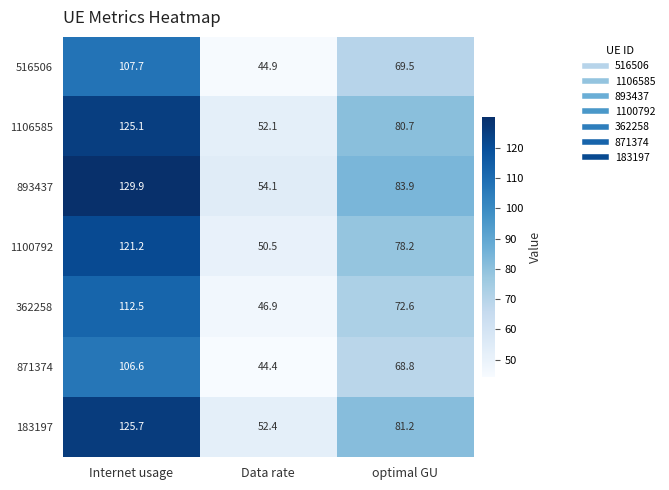

Reading left to right, what are all the values shown in this chart?

516506: Internet usage=107.7	Data rate=44.9	optimal GU=69.5
1106585: Internet usage=125.1	Data rate=52.1	optimal GU=80.7
893437: Internet usage=129.9	Data rate=54.1	optimal GU=83.9
1100792: Internet usage=121.2	Data rate=50.5	optimal GU=78.2
362258: Internet usage=112.5	Data rate=46.9	optimal GU=72.6
871374: Internet usage=106.6	Data rate=44.4	optimal GU=68.8
183197: Internet usage=125.7	Data rate=52.4	optimal GU=81.2